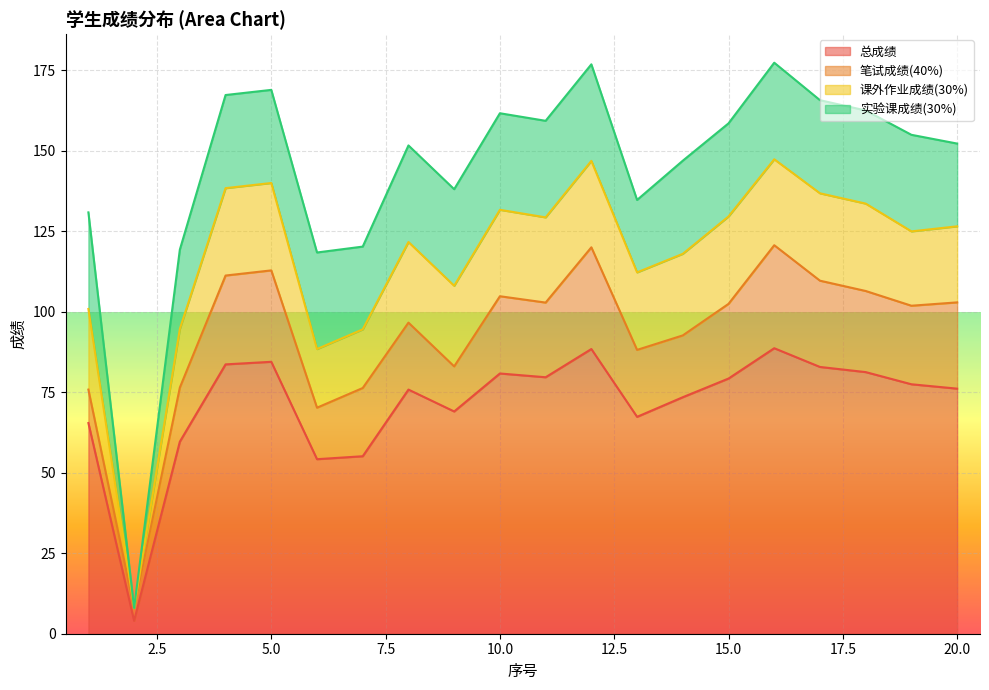

The value of 总成绩 at 16 is 88.7. True or false?

True